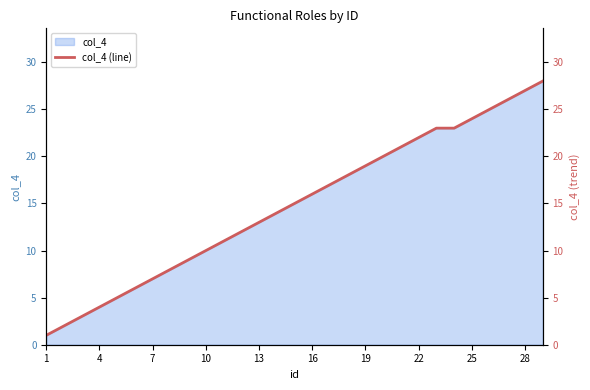

Is it true that col_4 equals 12 at 7?

False